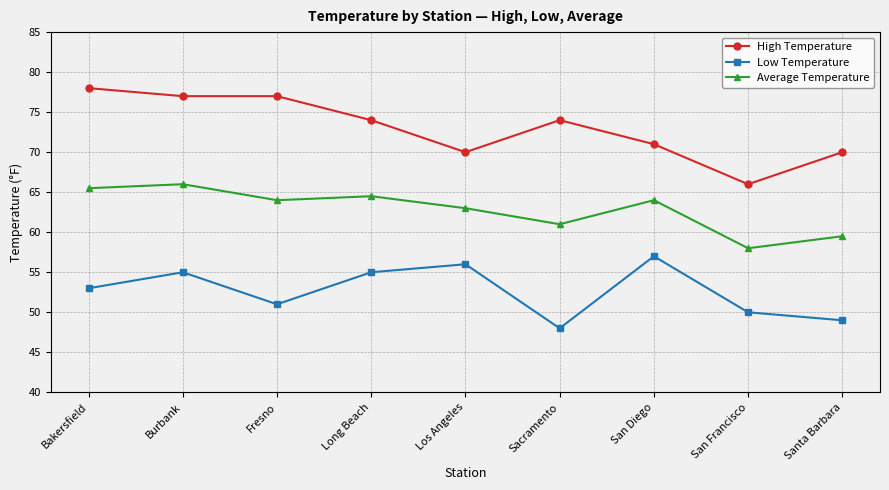

What position from the left is Los Angeles?

5